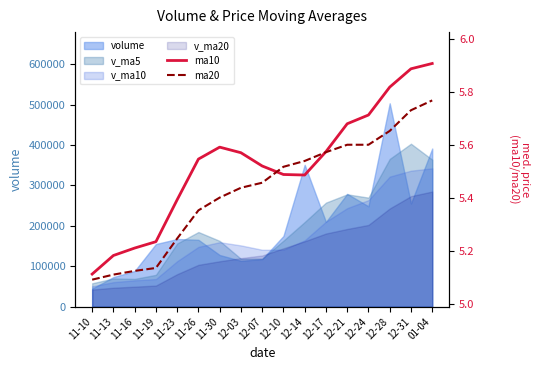

Between 11-23 and 01-04, which series saw the biggest shift?

ma20